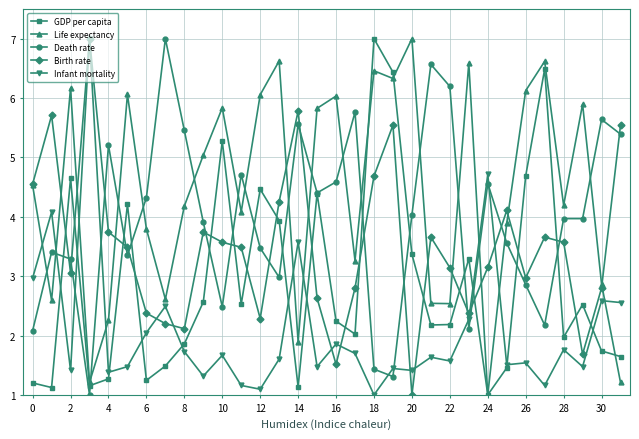

Does the chart have visible grid lines?

Yes